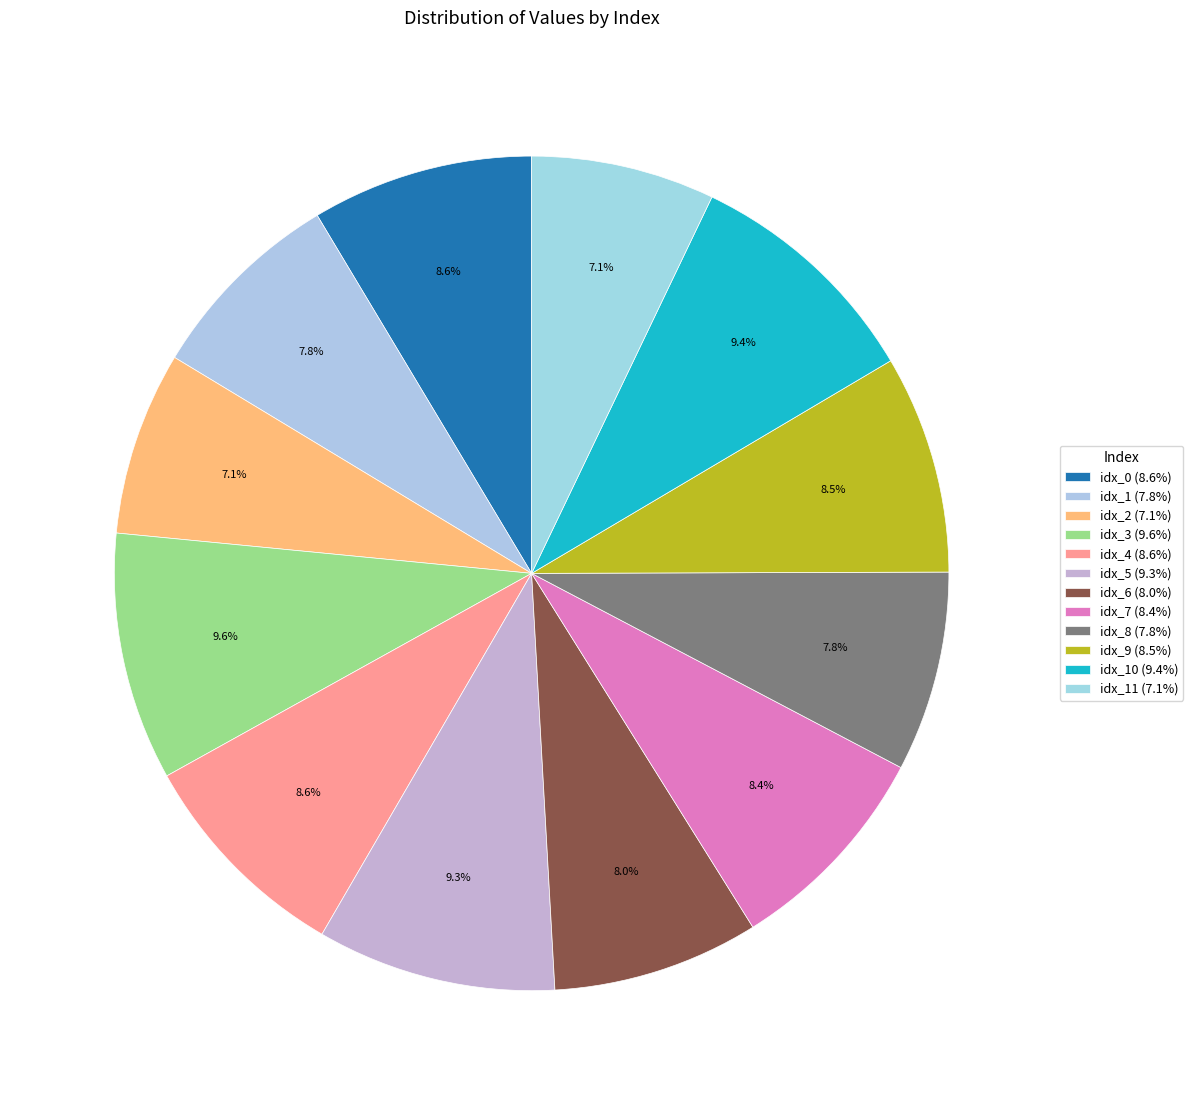

To the nearest percent, what is the average slice percentage?

8%